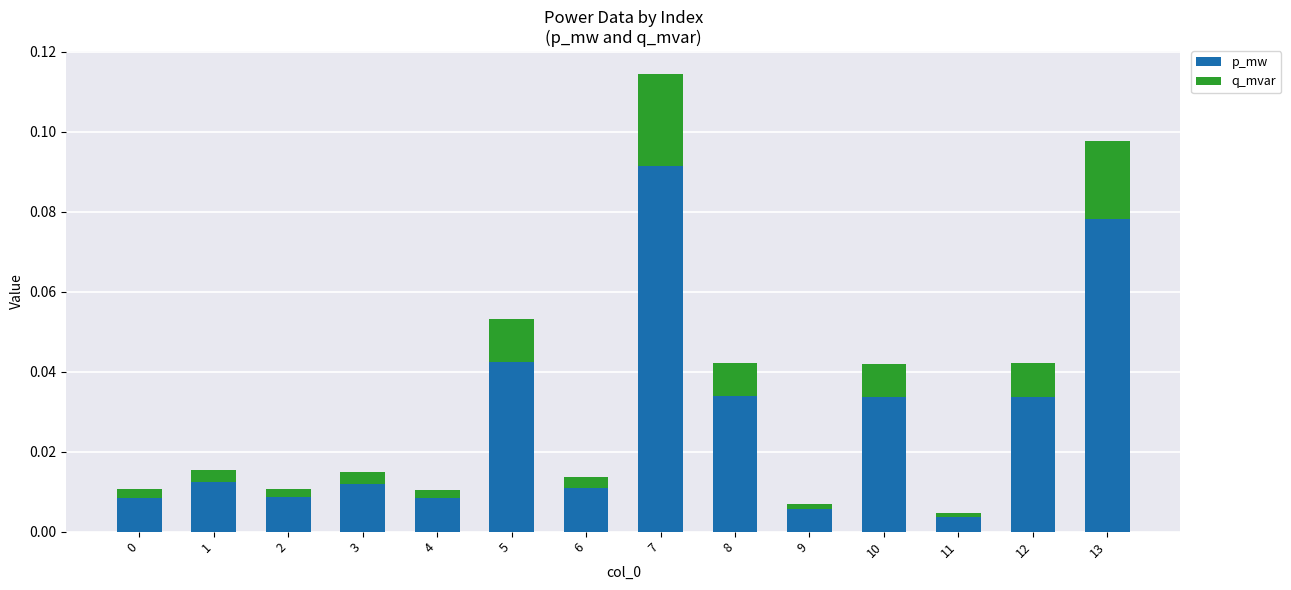

At which category is the sum across all series the highest?

7